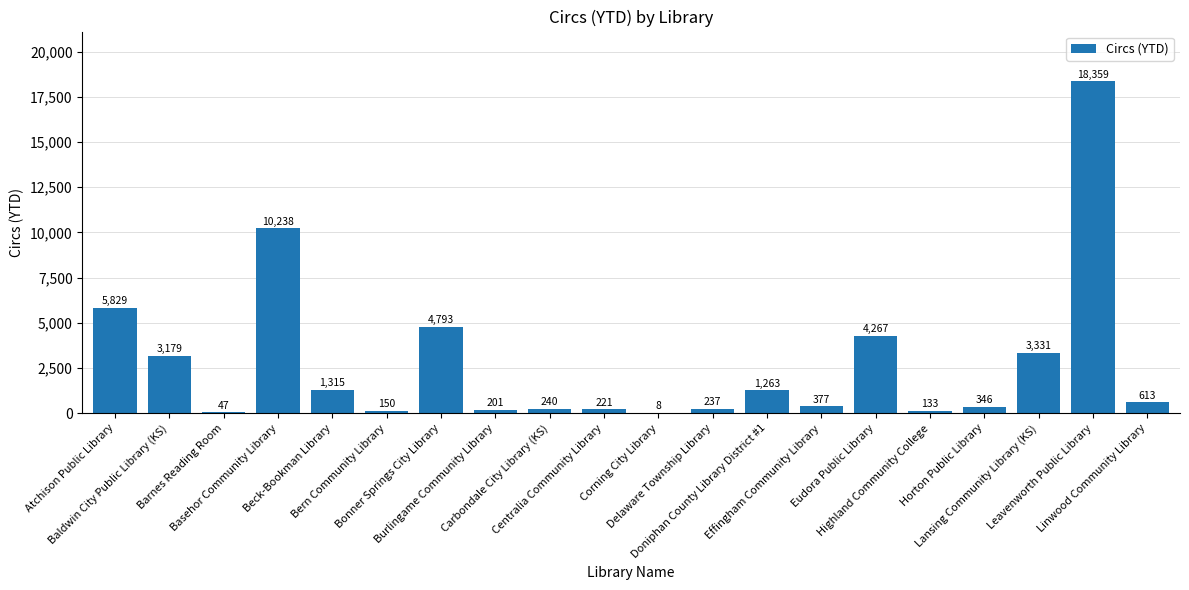

What is the maximum value shown in the chart?

18359